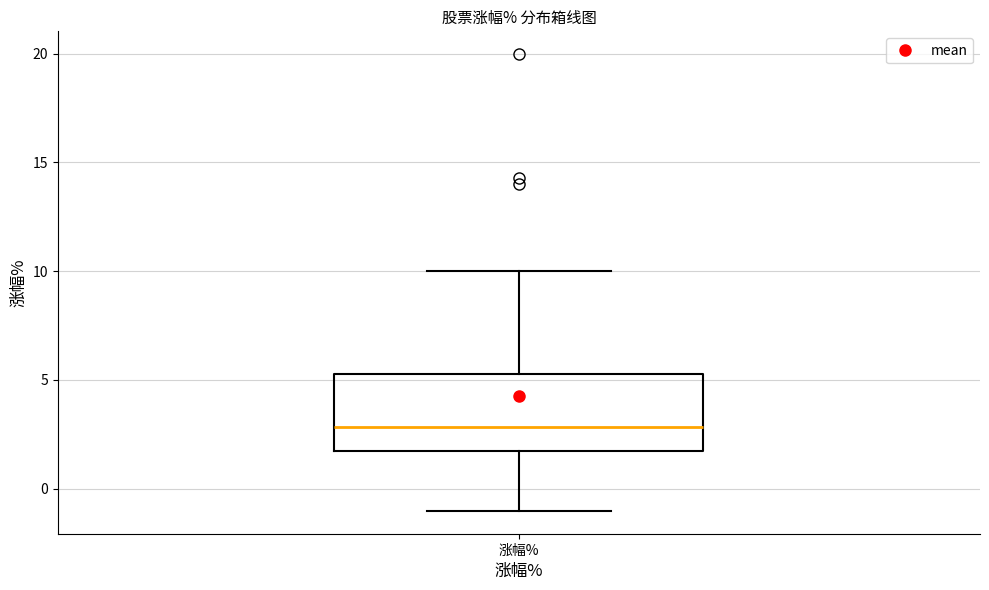

Read this box plot against the y-axis: the position of the median line, the range covered by the box, and the ends of both whiskers. The values are not printed on the chart, so give them approximately, as read against the axis.

median 3.0, box 1.5 to 5.5, whiskers -1.0 to 10.0